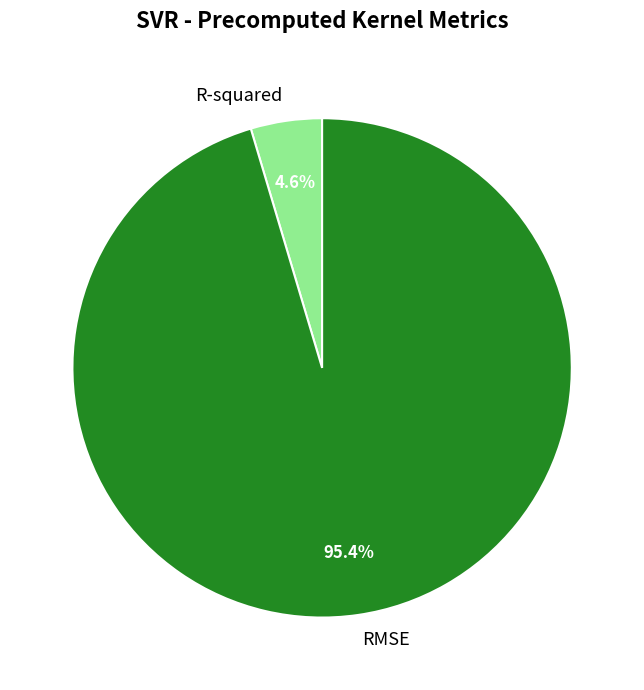

To the nearest percent, what portion does RMSE represent?

95%